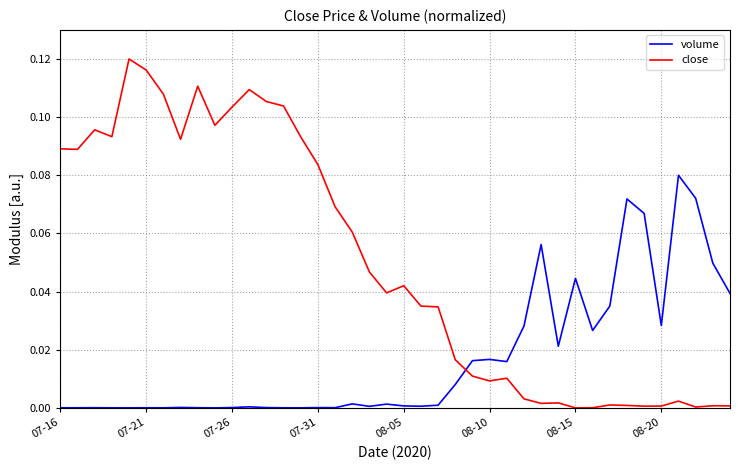

Which series has the largest range (max minus min)?

close